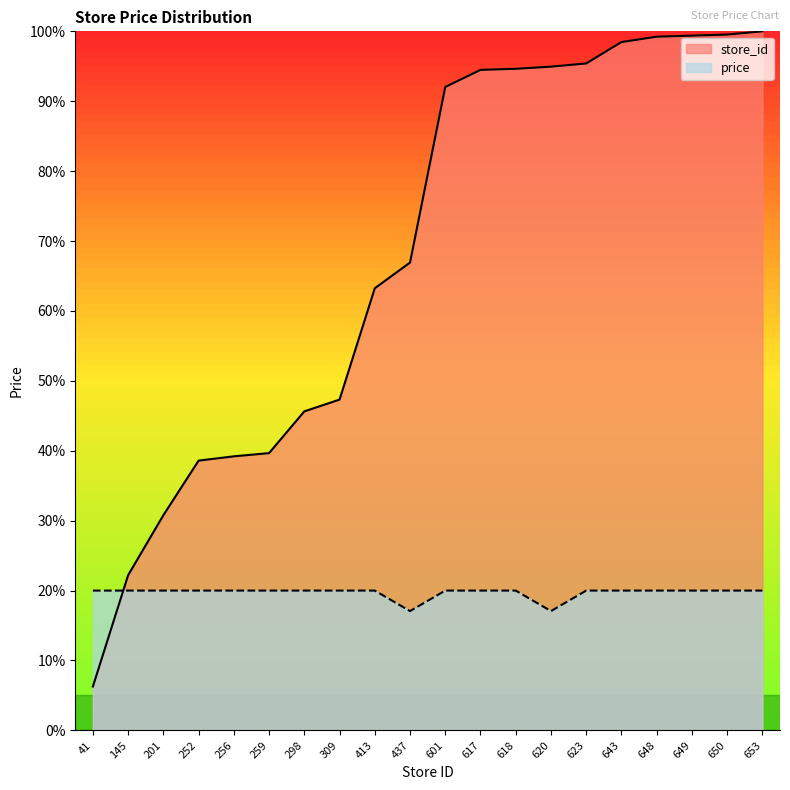

Reading left to right, list all the values displayed in this chart.

store_id: 41=6.3	145=22.2	201=30.8	252=38.6	256=39.2	259=39.7	298=45.6	309=47.3	413=63.2	437=66.9	601=92.0	617=94.5	618=94.6	620=94.9	623=95.4	643=98.5	648=99.2	649=99.4	650=99.5	653=100.0
price: 41=20.0	145=20.0	201=20.0	252=20.0	256=20.0	259=20.0	298=20.0	309=20.0	413=20.0	437=17.1	601=20.0	617=20.0	618=20.0	620=17.1	623=20.0	643=20.0	648=20.0	649=20.0	650=20.0	653=20.0